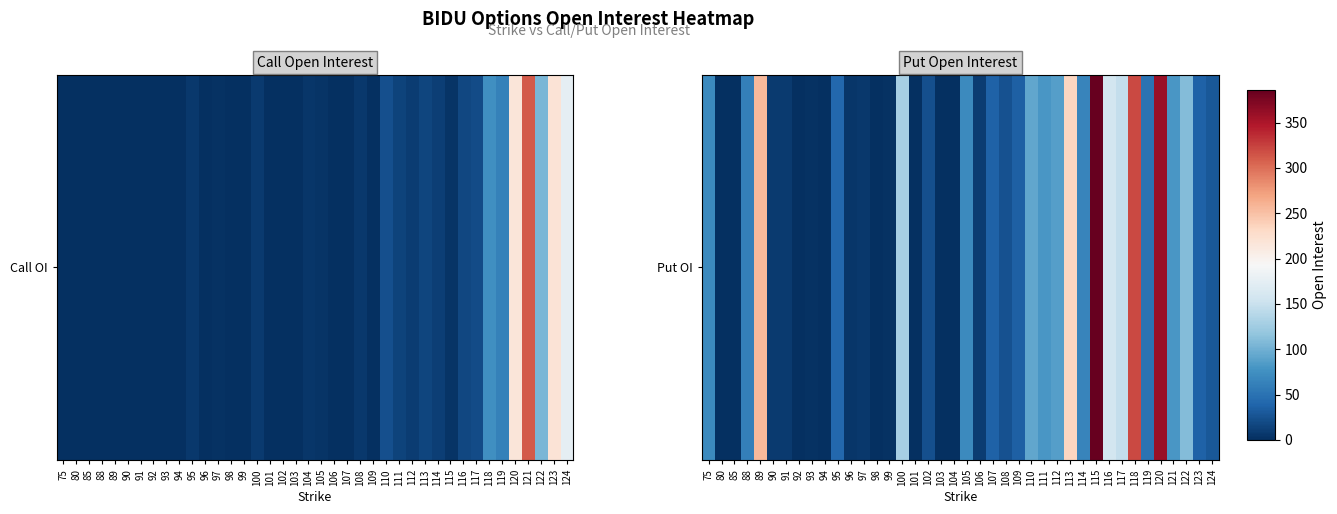

How many data points does each series have?

40